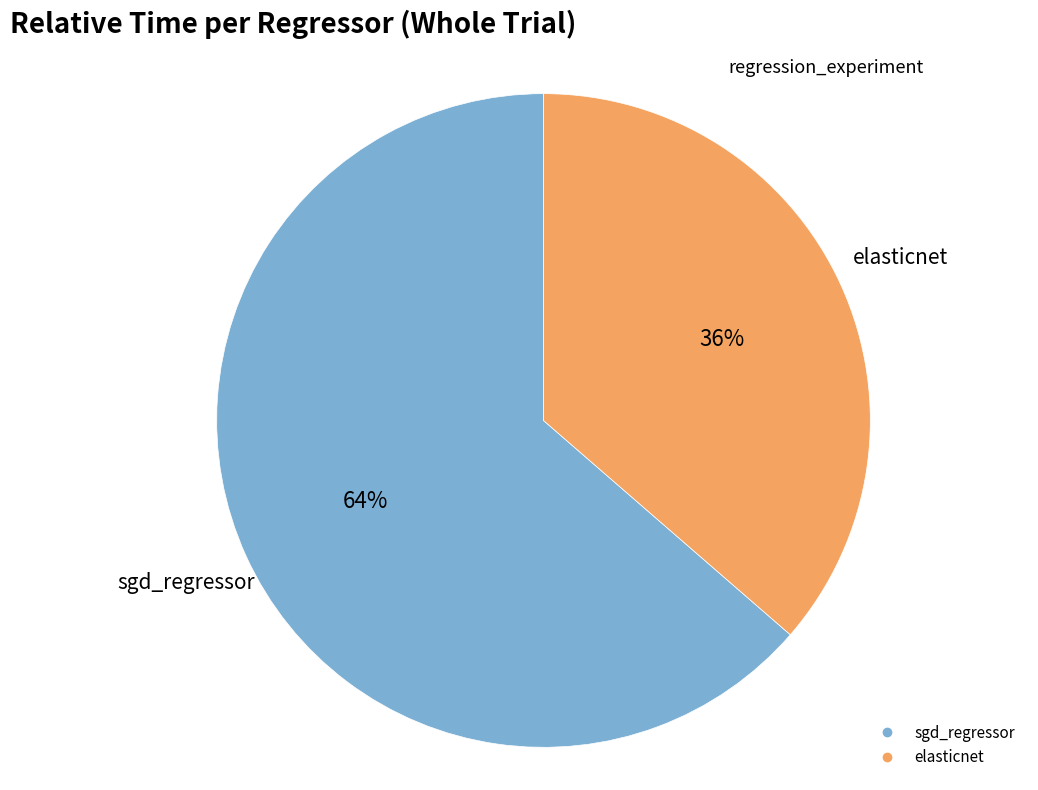

What percentage is the sgd_regressor slice, to the nearest percent?

64%